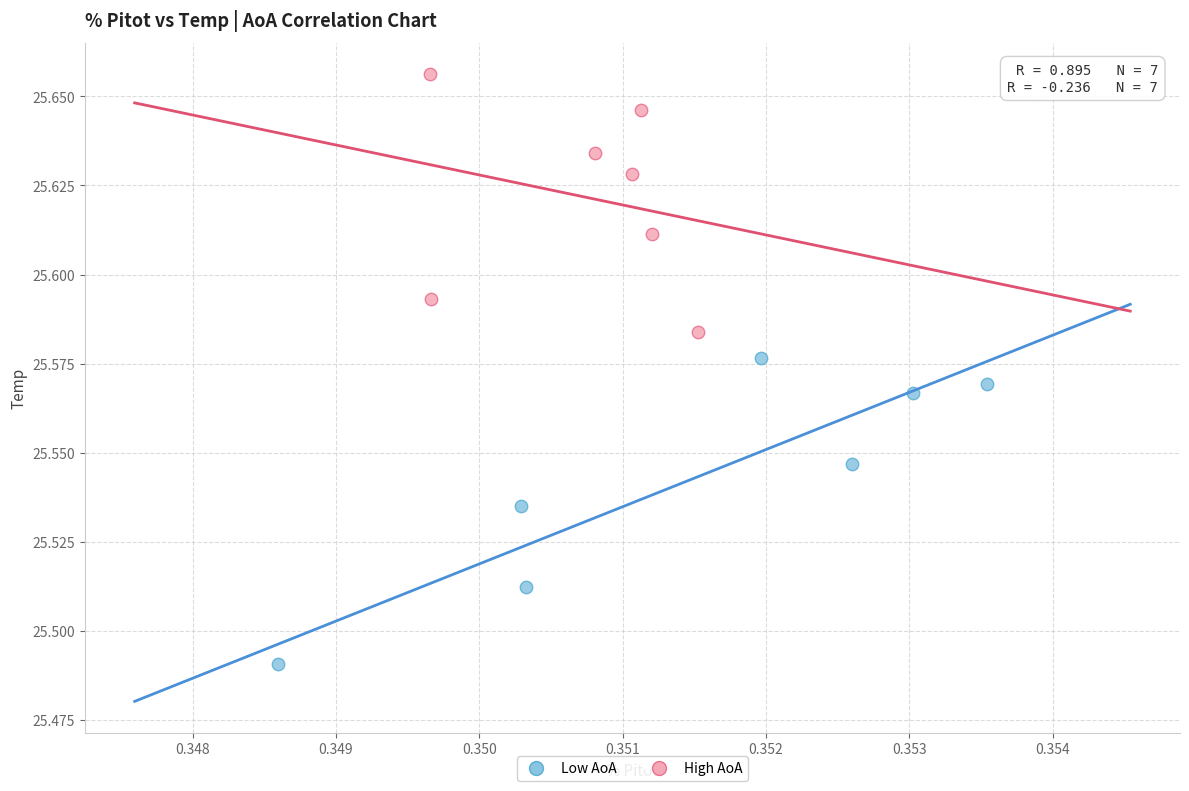

What are all the series names shown in the legend?

Low AoA, High AoA